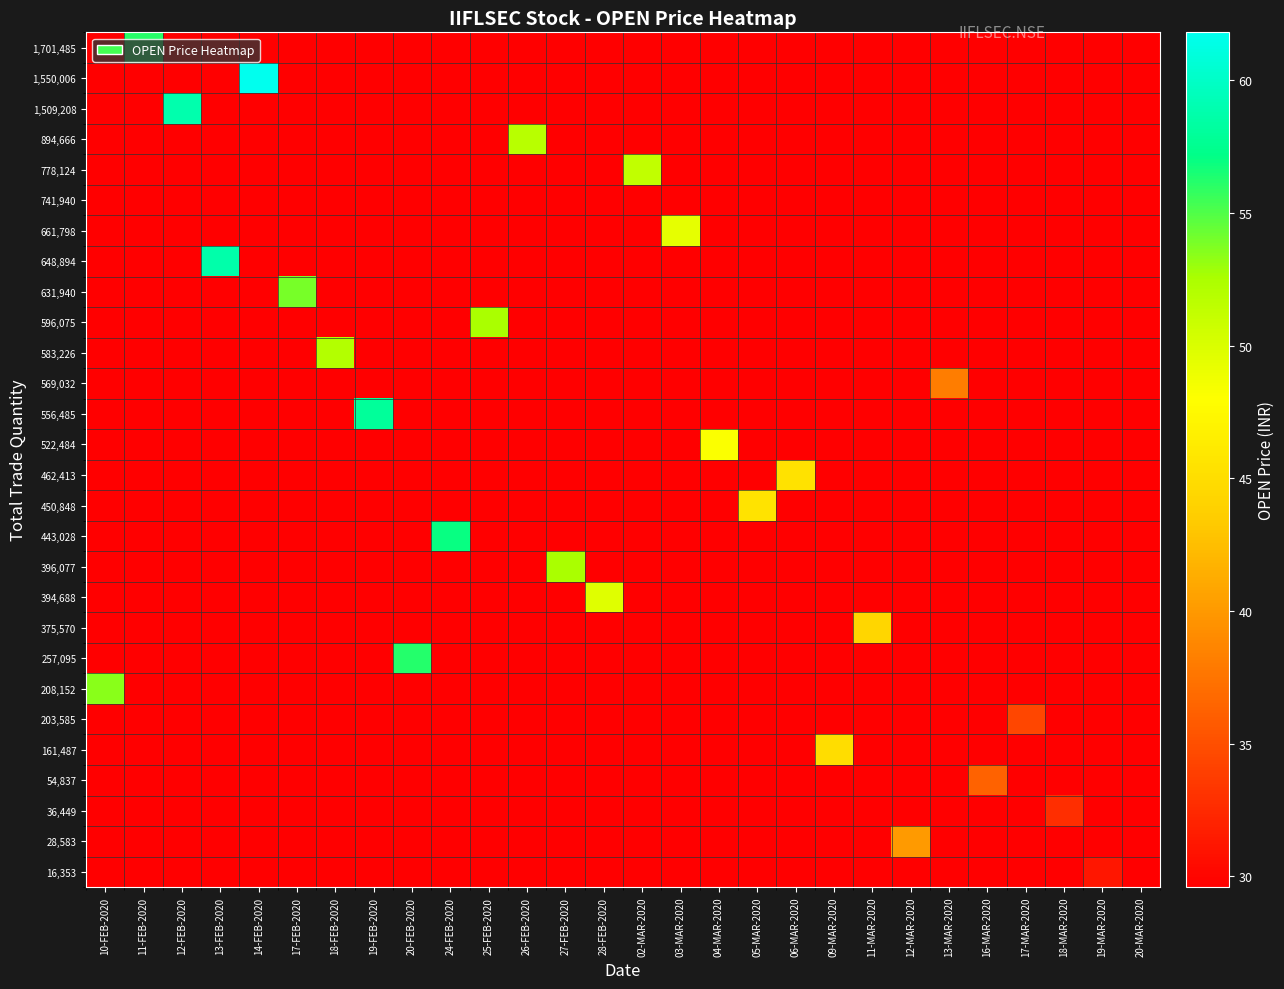

Reading left to right, list all the values displayed in this chart.

16,353: 10-FEB-2020=0.0	11-FEB-2020=0.0	12-FEB-2020=0.0	13-FEB-2020=0.0	14-FEB-2020=0.0	17-FEB-2020=0.0	18-FEB-2020=0.0	19-FEB-2020=0.0	20-FEB-2020=0.0	24-FEB-2020=0.0	25-FEB-2020=0.0	26-FEB-2020=0.0	27-FEB-2020=0.0	28-FEB-2020=0.0	02-MAR-2020=0.0	03-MAR-2020=0.0	04-MAR-2020=0.0	05-MAR-2020=0.0	06-MAR-2020=0.0	09-MAR-2020=0.0	11-MAR-2020=0.0	12-MAR-2020=0.0	13-MAR-2020=0.0	16-MAR-2020=0.0	17-MAR-2020=0.0	18-MAR-2020=0.0	19-MAR-2020=31.1	20-MAR-2020=0.0
28,583: 10-FEB-2020=0.0	11-FEB-2020=0.0	12-FEB-2020=0.0	13-FEB-2020=0.0	14-FEB-2020=0.0	17-FEB-2020=0.0	18-FEB-2020=0.0	19-FEB-2020=0.0	20-FEB-2020=0.0	24-FEB-2020=0.0	25-FEB-2020=0.0	26-FEB-2020=0.0	27-FEB-2020=0.0	28-FEB-2020=0.0	02-MAR-2020=0.0	03-MAR-2020=0.0	04-MAR-2020=0.0	05-MAR-2020=0.0	06-MAR-2020=0.0	09-MAR-2020=0.0	11-MAR-2020=0.0	12-MAR-2020=40.1	13-MAR-2020=0.0	16-MAR-2020=0.0	17-MAR-2020=0.0	18-MAR-2020=0.0	19-MAR-2020=0.0	20-MAR-2020=0.0
36,449: 10-FEB-2020=0.0	11-FEB-2020=0.0	12-FEB-2020=0.0	13-FEB-2020=0.0	14-FEB-2020=0.0	17-FEB-2020=0.0	18-FEB-2020=0.0	19-FEB-2020=0.0	20-FEB-2020=0.0	24-FEB-2020=0.0	25-FEB-2020=0.0	26-FEB-2020=0.0	27-FEB-2020=0.0	28-FEB-2020=0.0	02-MAR-2020=0.0	03-MAR-2020=0.0	04-MAR-2020=0.0	05-MAR-2020=0.0	06-MAR-2020=0.0	09-MAR-2020=0.0	11-MAR-2020=0.0	12-MAR-2020=0.0	13-MAR-2020=0.0	16-MAR-2020=0.0	17-MAR-2020=0.0	18-MAR-2020=32.8	19-MAR-2020=0.0	20-MAR-2020=0.0
54,837: 10-FEB-2020=0.0	11-FEB-2020=0.0	12-FEB-2020=0.0	13-FEB-2020=0.0	14-FEB-2020=0.0	17-FEB-2020=0.0	18-FEB-2020=0.0	19-FEB-2020=0.0	20-FEB-2020=0.0	24-FEB-2020=0.0	25-FEB-2020=0.0	26-FEB-2020=0.0	27-FEB-2020=0.0	28-FEB-2020=0.0	02-MAR-2020=0.0	03-MAR-2020=0.0	04-MAR-2020=0.0	05-MAR-2020=0.0	06-MAR-2020=0.0	09-MAR-2020=0.0	11-MAR-2020=0.0	12-MAR-2020=0.0	13-MAR-2020=0.0	16-MAR-2020=36.3	17-MAR-2020=0.0	18-MAR-2020=0.0	19-MAR-2020=0.0	20-MAR-2020=0.0
161,487: 10-FEB-2020=0.0	11-FEB-2020=0.0	12-FEB-2020=0.0	13-FEB-2020=0.0	14-FEB-2020=0.0	17-FEB-2020=0.0	18-FEB-2020=0.0	19-FEB-2020=0.0	20-FEB-2020=0.0	24-FEB-2020=0.0	25-FEB-2020=0.0	26-FEB-2020=0.0	27-FEB-2020=0.0	28-FEB-2020=0.0	02-MAR-2020=0.0	03-MAR-2020=0.0	04-MAR-2020=0.0	05-MAR-2020=0.0	06-MAR-2020=0.0	09-MAR-2020=45.0	11-MAR-2020=0.0	12-MAR-2020=0.0	13-MAR-2020=0.0	16-MAR-2020=0.0	17-MAR-2020=0.0	18-MAR-2020=0.0	19-MAR-2020=0.0	20-MAR-2020=0.0
203,585: 10-FEB-2020=0.0	11-FEB-2020=0.0	12-FEB-2020=0.0	13-FEB-2020=0.0	14-FEB-2020=0.0	17-FEB-2020=0.0	18-FEB-2020=0.0	19-FEB-2020=0.0	20-FEB-2020=0.0	24-FEB-2020=0.0	25-FEB-2020=0.0	26-FEB-2020=0.0	27-FEB-2020=0.0	28-FEB-2020=0.0	02-MAR-2020=0.0	03-MAR-2020=0.0	04-MAR-2020=0.0	05-MAR-2020=0.0	06-MAR-2020=0.0	09-MAR-2020=0.0	11-MAR-2020=0.0	12-MAR-2020=0.0	13-MAR-2020=0.0	16-MAR-2020=0.0	17-MAR-2020=34.5	18-MAR-2020=0.0	19-MAR-2020=0.0	20-MAR-2020=0.0
208,152: 10-FEB-2020=53.4	11-FEB-2020=0.0	12-FEB-2020=0.0	13-FEB-2020=0.0	14-FEB-2020=0.0	17-FEB-2020=0.0	18-FEB-2020=0.0	19-FEB-2020=0.0	20-FEB-2020=0.0	24-FEB-2020=0.0	25-FEB-2020=0.0	26-FEB-2020=0.0	27-FEB-2020=0.0	28-FEB-2020=0.0	02-MAR-2020=0.0	03-MAR-2020=0.0	04-MAR-2020=0.0	05-MAR-2020=0.0	06-MAR-2020=0.0	09-MAR-2020=0.0	11-MAR-2020=0.0	12-MAR-2020=0.0	13-MAR-2020=0.0	16-MAR-2020=0.0	17-MAR-2020=0.0	18-MAR-2020=0.0	19-MAR-2020=0.0	20-MAR-2020=0.0
257,095: 10-FEB-2020=0.0	11-FEB-2020=0.0	12-FEB-2020=0.0	13-FEB-2020=0.0	14-FEB-2020=0.0	17-FEB-2020=0.0	18-FEB-2020=0.0	19-FEB-2020=0.0	20-FEB-2020=56.2	24-FEB-2020=0.0	25-FEB-2020=0.0	26-FEB-2020=0.0	27-FEB-2020=0.0	28-FEB-2020=0.0	02-MAR-2020=0.0	03-MAR-2020=0.0	04-MAR-2020=0.0	05-MAR-2020=0.0	06-MAR-2020=0.0	09-MAR-2020=0.0	11-MAR-2020=0.0	12-MAR-2020=0.0	13-MAR-2020=0.0	16-MAR-2020=0.0	17-MAR-2020=0.0	18-MAR-2020=0.0	19-MAR-2020=0.0	20-MAR-2020=0.0
375,570: 10-FEB-2020=0.0	11-FEB-2020=0.0	12-FEB-2020=0.0	13-FEB-2020=0.0	14-FEB-2020=0.0	17-FEB-2020=0.0	18-FEB-2020=0.0	19-FEB-2020=0.0	20-FEB-2020=0.0	24-FEB-2020=0.0	25-FEB-2020=0.0	26-FEB-2020=0.0	27-FEB-2020=0.0	28-FEB-2020=0.0	02-MAR-2020=0.0	03-MAR-2020=0.0	04-MAR-2020=0.0	05-MAR-2020=0.0	06-MAR-2020=0.0	09-MAR-2020=0.0	11-MAR-2020=44.4	12-MAR-2020=0.0	13-MAR-2020=0.0	16-MAR-2020=0.0	17-MAR-2020=0.0	18-MAR-2020=0.0	19-MAR-2020=0.0	20-MAR-2020=0.0
394,688: 10-FEB-2020=0.0	11-FEB-2020=0.0	12-FEB-2020=0.0	13-FEB-2020=0.0	14-FEB-2020=0.0	17-FEB-2020=0.0	18-FEB-2020=0.0	19-FEB-2020=0.0	20-FEB-2020=0.0	24-FEB-2020=0.0	25-FEB-2020=0.0	26-FEB-2020=0.0	27-FEB-2020=0.0	28-FEB-2020=49.6	02-MAR-2020=0.0	03-MAR-2020=0.0	04-MAR-2020=0.0	05-MAR-2020=0.0	06-MAR-2020=0.0	09-MAR-2020=0.0	11-MAR-2020=0.0	12-MAR-2020=0.0	13-MAR-2020=0.0	16-MAR-2020=0.0	17-MAR-2020=0.0	18-MAR-2020=0.0	19-MAR-2020=0.0	20-MAR-2020=0.0
396,077: 10-FEB-2020=0.0	11-FEB-2020=0.0	12-FEB-2020=0.0	13-FEB-2020=0.0	14-FEB-2020=0.0	17-FEB-2020=0.0	18-FEB-2020=0.0	19-FEB-2020=0.0	20-FEB-2020=0.0	24-FEB-2020=0.0	25-FEB-2020=0.0	26-FEB-2020=0.0	27-FEB-2020=52.5	28-FEB-2020=0.0	02-MAR-2020=0.0	03-MAR-2020=0.0	04-MAR-2020=0.0	05-MAR-2020=0.0	06-MAR-2020=0.0	09-MAR-2020=0.0	11-MAR-2020=0.0	12-MAR-2020=0.0	13-MAR-2020=0.0	16-MAR-2020=0.0	17-MAR-2020=0.0	18-MAR-2020=0.0	19-MAR-2020=0.0	20-MAR-2020=0.0
443,028: 10-FEB-2020=0.0	11-FEB-2020=0.0	12-FEB-2020=0.0	13-FEB-2020=0.0	14-FEB-2020=0.0	17-FEB-2020=0.0	18-FEB-2020=0.0	19-FEB-2020=0.0	20-FEB-2020=0.0	24-FEB-2020=57.0	25-FEB-2020=0.0	26-FEB-2020=0.0	27-FEB-2020=0.0	28-FEB-2020=0.0	02-MAR-2020=0.0	03-MAR-2020=0.0	04-MAR-2020=0.0	05-MAR-2020=0.0	06-MAR-2020=0.0	09-MAR-2020=0.0	11-MAR-2020=0.0	12-MAR-2020=0.0	13-MAR-2020=0.0	16-MAR-2020=0.0	17-MAR-2020=0.0	18-MAR-2020=0.0	19-MAR-2020=0.0	20-MAR-2020=0.0
450,848: 10-FEB-2020=0.0	11-FEB-2020=0.0	12-FEB-2020=0.0	13-FEB-2020=0.0	14-FEB-2020=0.0	17-FEB-2020=0.0	18-FEB-2020=0.0	19-FEB-2020=0.0	20-FEB-2020=0.0	24-FEB-2020=0.0	25-FEB-2020=0.0	26-FEB-2020=0.0	27-FEB-2020=0.0	28-FEB-2020=0.0	02-MAR-2020=0.0	03-MAR-2020=0.0	04-MAR-2020=0.0	05-MAR-2020=45.5	06-MAR-2020=0.0	09-MAR-2020=0.0	11-MAR-2020=0.0	12-MAR-2020=0.0	13-MAR-2020=0.0	16-MAR-2020=0.0	17-MAR-2020=0.0	18-MAR-2020=0.0	19-MAR-2020=0.0	20-MAR-2020=0.0
462,413: 10-FEB-2020=0.0	11-FEB-2020=0.0	12-FEB-2020=0.0	13-FEB-2020=0.0	14-FEB-2020=0.0	17-FEB-2020=0.0	18-FEB-2020=0.0	19-FEB-2020=0.0	20-FEB-2020=0.0	24-FEB-2020=0.0	25-FEB-2020=0.0	26-FEB-2020=0.0	27-FEB-2020=0.0	28-FEB-2020=0.0	02-MAR-2020=0.0	03-MAR-2020=0.0	04-MAR-2020=0.0	05-MAR-2020=0.0	06-MAR-2020=45.4	09-MAR-2020=0.0	11-MAR-2020=0.0	12-MAR-2020=0.0	13-MAR-2020=0.0	16-MAR-2020=0.0	17-MAR-2020=0.0	18-MAR-2020=0.0	19-MAR-2020=0.0	20-MAR-2020=0.0
522,484: 10-FEB-2020=0.0	11-FEB-2020=0.0	12-FEB-2020=0.0	13-FEB-2020=0.0	14-FEB-2020=0.0	17-FEB-2020=0.0	18-FEB-2020=0.0	19-FEB-2020=0.0	20-FEB-2020=0.0	24-FEB-2020=0.0	25-FEB-2020=0.0	26-FEB-2020=0.0	27-FEB-2020=0.0	28-FEB-2020=0.0	02-MAR-2020=0.0	03-MAR-2020=0.0	04-MAR-2020=48.1	05-MAR-2020=0.0	06-MAR-2020=0.0	09-MAR-2020=0.0	11-MAR-2020=0.0	12-MAR-2020=0.0	13-MAR-2020=0.0	16-MAR-2020=0.0	17-MAR-2020=0.0	18-MAR-2020=0.0	19-MAR-2020=0.0	20-MAR-2020=0.0
556,485: 10-FEB-2020=0.0	11-FEB-2020=0.0	12-FEB-2020=0.0	13-FEB-2020=0.0	14-FEB-2020=0.0	17-FEB-2020=0.0	18-FEB-2020=0.0	19-FEB-2020=58.0	20-FEB-2020=0.0	24-FEB-2020=0.0	25-FEB-2020=0.0	26-FEB-2020=0.0	27-FEB-2020=0.0	28-FEB-2020=0.0	02-MAR-2020=0.0	03-MAR-2020=0.0	04-MAR-2020=0.0	05-MAR-2020=0.0	06-MAR-2020=0.0	09-MAR-2020=0.0	11-MAR-2020=0.0	12-MAR-2020=0.0	13-MAR-2020=0.0	16-MAR-2020=0.0	17-MAR-2020=0.0	18-MAR-2020=0.0	19-MAR-2020=0.0	20-MAR-2020=0.0
569,032: 10-FEB-2020=0.0	11-FEB-2020=0.0	12-FEB-2020=0.0	13-FEB-2020=0.0	14-FEB-2020=0.0	17-FEB-2020=0.0	18-FEB-2020=0.0	19-FEB-2020=0.0	20-FEB-2020=0.0	24-FEB-2020=0.0	25-FEB-2020=0.0	26-FEB-2020=0.0	27-FEB-2020=0.0	28-FEB-2020=0.0	02-MAR-2020=0.0	03-MAR-2020=0.0	04-MAR-2020=0.0	05-MAR-2020=0.0	06-MAR-2020=0.0	09-MAR-2020=0.0	11-MAR-2020=0.0	12-MAR-2020=0.0	13-MAR-2020=38.1	16-MAR-2020=0.0	17-MAR-2020=0.0	18-MAR-2020=0.0	19-MAR-2020=0.0	20-MAR-2020=0.0
583,226: 10-FEB-2020=0.0	11-FEB-2020=0.0	12-FEB-2020=0.0	13-FEB-2020=0.0	14-FEB-2020=0.0	17-FEB-2020=0.0	18-FEB-2020=52.0	19-FEB-2020=0.0	20-FEB-2020=0.0	24-FEB-2020=0.0	25-FEB-2020=0.0	26-FEB-2020=0.0	27-FEB-2020=0.0	28-FEB-2020=0.0	02-MAR-2020=0.0	03-MAR-2020=0.0	04-MAR-2020=0.0	05-MAR-2020=0.0	06-MAR-2020=0.0	09-MAR-2020=0.0	11-MAR-2020=0.0	12-MAR-2020=0.0	13-MAR-2020=0.0	16-MAR-2020=0.0	17-MAR-2020=0.0	18-MAR-2020=0.0	19-MAR-2020=0.0	20-MAR-2020=0.0
596,075: 10-FEB-2020=0.0	11-FEB-2020=0.0	12-FEB-2020=0.0	13-FEB-2020=0.0	14-FEB-2020=0.0	17-FEB-2020=0.0	18-FEB-2020=0.0	19-FEB-2020=0.0	20-FEB-2020=0.0	24-FEB-2020=0.0	25-FEB-2020=52.6	26-FEB-2020=0.0	27-FEB-2020=0.0	28-FEB-2020=0.0	02-MAR-2020=0.0	03-MAR-2020=0.0	04-MAR-2020=0.0	05-MAR-2020=0.0	06-MAR-2020=0.0	09-MAR-2020=0.0	11-MAR-2020=0.0	12-MAR-2020=0.0	13-MAR-2020=0.0	16-MAR-2020=0.0	17-MAR-2020=0.0	18-MAR-2020=0.0	19-MAR-2020=0.0	20-MAR-2020=0.0
631,940: 10-FEB-2020=0.0	11-FEB-2020=0.0	12-FEB-2020=0.0	13-FEB-2020=0.0	14-FEB-2020=0.0	17-FEB-2020=53.9	18-FEB-2020=0.0	19-FEB-2020=0.0	20-FEB-2020=0.0	24-FEB-2020=0.0	25-FEB-2020=0.0	26-FEB-2020=0.0	27-FEB-2020=0.0	28-FEB-2020=0.0	02-MAR-2020=0.0	03-MAR-2020=0.0	04-MAR-2020=0.0	05-MAR-2020=0.0	06-MAR-2020=0.0	09-MAR-2020=0.0	11-MAR-2020=0.0	12-MAR-2020=0.0	13-MAR-2020=0.0	16-MAR-2020=0.0	17-MAR-2020=0.0	18-MAR-2020=0.0	19-MAR-2020=0.0	20-MAR-2020=0.0
648,894: 10-FEB-2020=0.0	11-FEB-2020=0.0	12-FEB-2020=0.0	13-FEB-2020=58.7	14-FEB-2020=0.0	17-FEB-2020=0.0	18-FEB-2020=0.0	19-FEB-2020=0.0	20-FEB-2020=0.0	24-FEB-2020=0.0	25-FEB-2020=0.0	26-FEB-2020=0.0	27-FEB-2020=0.0	28-FEB-2020=0.0	02-MAR-2020=0.0	03-MAR-2020=0.0	04-MAR-2020=0.0	05-MAR-2020=0.0	06-MAR-2020=0.0	09-MAR-2020=0.0	11-MAR-2020=0.0	12-MAR-2020=0.0	13-MAR-2020=0.0	16-MAR-2020=0.0	17-MAR-2020=0.0	18-MAR-2020=0.0	19-MAR-2020=0.0	20-MAR-2020=0.0
661,798: 10-FEB-2020=0.0	11-FEB-2020=0.0	12-FEB-2020=0.0	13-FEB-2020=0.0	14-FEB-2020=0.0	17-FEB-2020=0.0	18-FEB-2020=0.0	19-FEB-2020=0.0	20-FEB-2020=0.0	24-FEB-2020=0.0	25-FEB-2020=0.0	26-FEB-2020=0.0	27-FEB-2020=0.0	28-FEB-2020=0.0	02-MAR-2020=0.0	03-MAR-2020=49.2	04-MAR-2020=0.0	05-MAR-2020=0.0	06-MAR-2020=0.0	09-MAR-2020=0.0	11-MAR-2020=0.0	12-MAR-2020=0.0	13-MAR-2020=0.0	16-MAR-2020=0.0	17-MAR-2020=0.0	18-MAR-2020=0.0	19-MAR-2020=0.0	20-MAR-2020=0.0
741,940: 10-FEB-2020=0.0	11-FEB-2020=0.0	12-FEB-2020=0.0	13-FEB-2020=0.0	14-FEB-2020=0.0	17-FEB-2020=0.0	18-FEB-2020=0.0	19-FEB-2020=0.0	20-FEB-2020=0.0	24-FEB-2020=0.0	25-FEB-2020=0.0	26-FEB-2020=0.0	27-FEB-2020=0.0	28-FEB-2020=0.0	02-MAR-2020=0.0	03-MAR-2020=0.0	04-MAR-2020=0.0	05-MAR-2020=0.0	06-MAR-2020=0.0	09-MAR-2020=0.0	11-MAR-2020=0.0	12-MAR-2020=0.0	13-MAR-2020=0.0	16-MAR-2020=0.0	17-MAR-2020=0.0	18-MAR-2020=0.0	19-MAR-2020=0.0	20-MAR-2020=29.6
778,124: 10-FEB-2020=0.0	11-FEB-2020=0.0	12-FEB-2020=0.0	13-FEB-2020=0.0	14-FEB-2020=0.0	17-FEB-2020=0.0	18-FEB-2020=0.0	19-FEB-2020=0.0	20-FEB-2020=0.0	24-FEB-2020=0.0	25-FEB-2020=0.0	26-FEB-2020=0.0	27-FEB-2020=0.0	28-FEB-2020=0.0	02-MAR-2020=51.3	03-MAR-2020=0.0	04-MAR-2020=0.0	05-MAR-2020=0.0	06-MAR-2020=0.0	09-MAR-2020=0.0	11-MAR-2020=0.0	12-MAR-2020=0.0	13-MAR-2020=0.0	16-MAR-2020=0.0	17-MAR-2020=0.0	18-MAR-2020=0.0	19-MAR-2020=0.0	20-MAR-2020=0.0
894,666: 10-FEB-2020=0.0	11-FEB-2020=0.0	12-FEB-2020=0.0	13-FEB-2020=0.0	14-FEB-2020=0.0	17-FEB-2020=0.0	18-FEB-2020=0.0	19-FEB-2020=0.0	20-FEB-2020=0.0	24-FEB-2020=0.0	25-FEB-2020=0.0	26-FEB-2020=51.9	27-FEB-2020=0.0	28-FEB-2020=0.0	02-MAR-2020=0.0	03-MAR-2020=0.0	04-MAR-2020=0.0	05-MAR-2020=0.0	06-MAR-2020=0.0	09-MAR-2020=0.0	11-MAR-2020=0.0	12-MAR-2020=0.0	13-MAR-2020=0.0	16-MAR-2020=0.0	17-MAR-2020=0.0	18-MAR-2020=0.0	19-MAR-2020=0.0	20-MAR-2020=0.0
1,509,208: 10-FEB-2020=0.0	11-FEB-2020=0.0	12-FEB-2020=58.9	13-FEB-2020=0.0	14-FEB-2020=0.0	17-FEB-2020=0.0	18-FEB-2020=0.0	19-FEB-2020=0.0	20-FEB-2020=0.0	24-FEB-2020=0.0	25-FEB-2020=0.0	26-FEB-2020=0.0	27-FEB-2020=0.0	28-FEB-2020=0.0	02-MAR-2020=0.0	03-MAR-2020=0.0	04-MAR-2020=0.0	05-MAR-2020=0.0	06-MAR-2020=0.0	09-MAR-2020=0.0	11-MAR-2020=0.0	12-MAR-2020=0.0	13-MAR-2020=0.0	16-MAR-2020=0.0	17-MAR-2020=0.0	18-MAR-2020=0.0	19-MAR-2020=0.0	20-MAR-2020=0.0
1,550,006: 10-FEB-2020=0.0	11-FEB-2020=0.0	12-FEB-2020=0.0	13-FEB-2020=0.0	14-FEB-2020=61.8	17-FEB-2020=0.0	18-FEB-2020=0.0	19-FEB-2020=0.0	20-FEB-2020=0.0	24-FEB-2020=0.0	25-FEB-2020=0.0	26-FEB-2020=0.0	27-FEB-2020=0.0	28-FEB-2020=0.0	02-MAR-2020=0.0	03-MAR-2020=0.0	04-MAR-2020=0.0	05-MAR-2020=0.0	06-MAR-2020=0.0	09-MAR-2020=0.0	11-MAR-2020=0.0	12-MAR-2020=0.0	13-MAR-2020=0.0	16-MAR-2020=0.0	17-MAR-2020=0.0	18-MAR-2020=0.0	19-MAR-2020=0.0	20-MAR-2020=0.0
1,701,485: 10-FEB-2020=0.0	11-FEB-2020=56.0	12-FEB-2020=0.0	13-FEB-2020=0.0	14-FEB-2020=0.0	17-FEB-2020=0.0	18-FEB-2020=0.0	19-FEB-2020=0.0	20-FEB-2020=0.0	24-FEB-2020=0.0	25-FEB-2020=0.0	26-FEB-2020=0.0	27-FEB-2020=0.0	28-FEB-2020=0.0	02-MAR-2020=0.0	03-MAR-2020=0.0	04-MAR-2020=0.0	05-MAR-2020=0.0	06-MAR-2020=0.0	09-MAR-2020=0.0	11-MAR-2020=0.0	12-MAR-2020=0.0	13-MAR-2020=0.0	16-MAR-2020=0.0	17-MAR-2020=0.0	18-MAR-2020=0.0	19-MAR-2020=0.0	20-MAR-2020=0.0